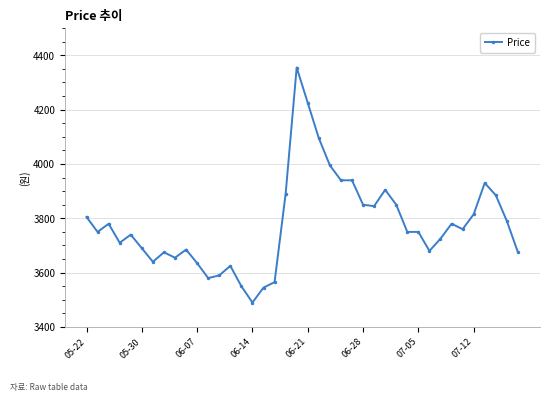

What is the value of the 8th point from the left?

3675